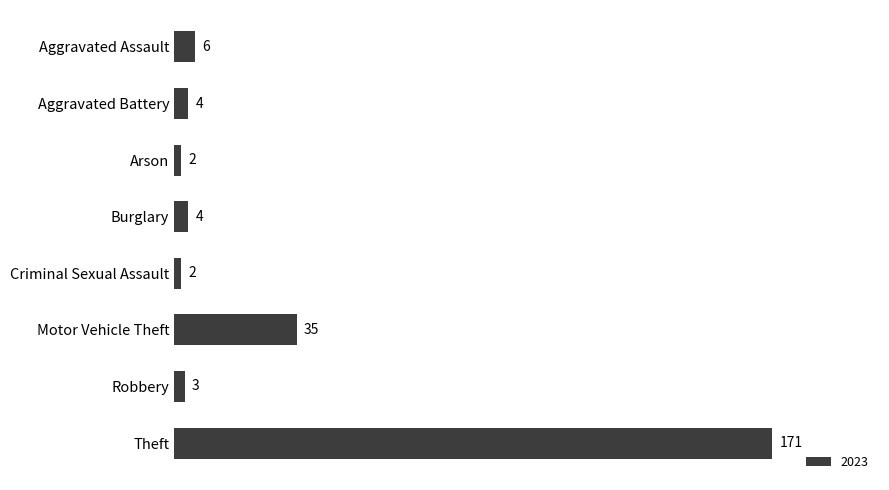

What is the difference between the second highest and minimum values?

33